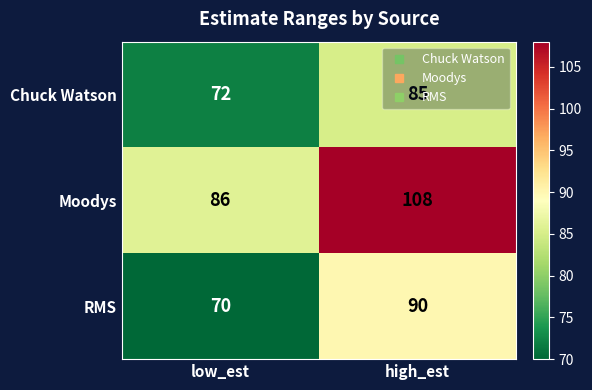

Rank the series by their maximum value, from highest to lowest.

Moodys, RMS, Chuck Watson